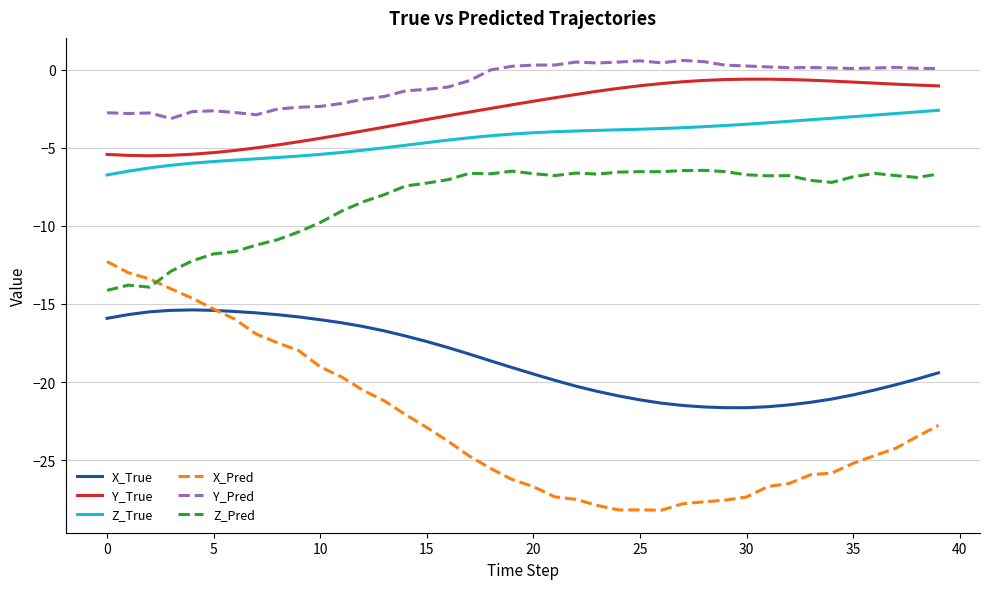

True or false: Y_Pred and Z_True intersect in this chart.

False